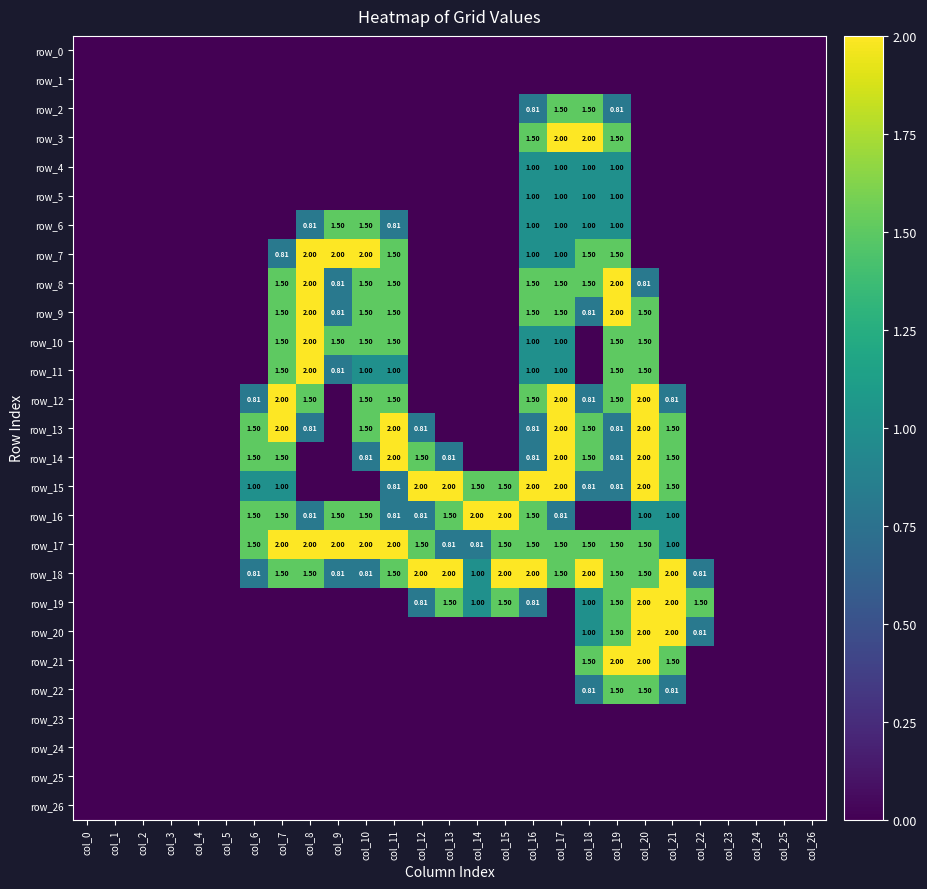

Reading left to right, extract all data points from this chart.

row_0: 0.0	0.0	0.0	0.0	0.0	0.0	0.0	0.0	0.0	0.0	0.0	0.0	0.0	0.0	0.0	0.0	0.0	0.0	0.0	0.0	0.0	0.0	0.0	0.0	0.0	0.0	0.0
row_1: 0.0	0.0	0.0	0.0	0.0	0.0	0.0	0.0	0.0	0.0	0.0	0.0	0.0	0.0	0.0	0.0	0.0	0.0	0.0	0.0	0.0	0.0	0.0	0.0	0.0	0.0	0.0
row_2: 0.0	0.0	0.0	0.0	0.0	0.0	0.0	0.0	0.0	0.0	0.0	0.0	0.0	0.0	0.0	0.0	0.8	1.5	1.5	0.8	0.0	0.0	0.0	0.0	0.0	0.0	0.0
row_3: 0.0	0.0	0.0	0.0	0.0	0.0	0.0	0.0	0.0	0.0	0.0	0.0	0.0	0.0	0.0	0.0	1.5	2.0	2.0	1.5	0.0	0.0	0.0	0.0	0.0	0.0	0.0
row_4: 0.0	0.0	0.0	0.0	0.0	0.0	0.0	0.0	0.0	0.0	0.0	0.0	0.0	0.0	0.0	0.0	1.0	1.0	1.0	1.0	0.0	0.0	0.0	0.0	0.0	0.0	0.0
row_5: 0.0	0.0	0.0	0.0	0.0	0.0	0.0	0.0	0.0	0.0	0.0	0.0	0.0	0.0	0.0	0.0	1.0	1.0	1.0	1.0	0.0	0.0	0.0	0.0	0.0	0.0	0.0
row_6: 0.0	0.0	0.0	0.0	0.0	0.0	0.0	0.0	0.8	1.5	1.5	0.8	0.0	0.0	0.0	0.0	1.0	1.0	1.0	1.0	0.0	0.0	0.0	0.0	0.0	0.0	0.0
row_7: 0.0	0.0	0.0	0.0	0.0	0.0	0.0	0.8	2.0	2.0	2.0	1.5	0.0	0.0	0.0	0.0	1.0	1.0	1.5	1.5	0.0	0.0	0.0	0.0	0.0	0.0	0.0
row_8: 0.0	0.0	0.0	0.0	0.0	0.0	0.0	1.5	2.0	0.8	1.5	1.5	0.0	0.0	0.0	0.0	1.5	1.5	1.5	2.0	0.8	0.0	0.0	0.0	0.0	0.0	0.0
row_9: 0.0	0.0	0.0	0.0	0.0	0.0	0.0	1.5	2.0	0.8	1.5	1.5	0.0	0.0	0.0	0.0	1.5	1.5	0.8	2.0	1.5	0.0	0.0	0.0	0.0	0.0	0.0
row_10: 0.0	0.0	0.0	0.0	0.0	0.0	0.0	1.5	2.0	1.5	1.5	1.5	0.0	0.0	0.0	0.0	1.0	1.0	0.0	1.5	1.5	0.0	0.0	0.0	0.0	0.0	0.0
row_11: 0.0	0.0	0.0	0.0	0.0	0.0	0.0	1.5	2.0	0.8	1.0	1.0	0.0	0.0	0.0	0.0	1.0	1.0	0.0	1.5	1.5	0.0	0.0	0.0	0.0	0.0	0.0
row_12: 0.0	0.0	0.0	0.0	0.0	0.0	0.8	2.0	1.5	0.0	1.5	1.5	0.0	0.0	0.0	0.0	1.5	2.0	0.8	1.5	2.0	0.8	0.0	0.0	0.0	0.0	0.0
row_13: 0.0	0.0	0.0	0.0	0.0	0.0	1.5	2.0	0.8	0.0	1.5	2.0	0.8	0.0	0.0	0.0	0.8	2.0	1.5	0.8	2.0	1.5	0.0	0.0	0.0	0.0	0.0
row_14: 0.0	0.0	0.0	0.0	0.0	0.0	1.5	1.5	0.0	0.0	0.8	2.0	1.5	0.8	0.0	0.0	0.8	2.0	1.5	0.8	2.0	1.5	0.0	0.0	0.0	0.0	0.0
row_15: 0.0	0.0	0.0	0.0	0.0	0.0	1.0	1.0	0.0	0.0	0.0	0.8	2.0	2.0	1.5	1.5	2.0	2.0	0.8	0.8	2.0	1.5	0.0	0.0	0.0	0.0	0.0
row_16: 0.0	0.0	0.0	0.0	0.0	0.0	1.5	1.5	0.8	1.5	1.5	0.8	0.8	1.5	2.0	2.0	1.5	0.8	0.0	0.0	1.0	1.0	0.0	0.0	0.0	0.0	0.0
row_17: 0.0	0.0	0.0	0.0	0.0	0.0	1.5	2.0	2.0	2.0	2.0	2.0	1.5	0.8	0.8	1.5	1.5	1.5	1.5	1.5	1.5	1.0	0.0	0.0	0.0	0.0	0.0
row_18: 0.0	0.0	0.0	0.0	0.0	0.0	0.8	1.5	1.5	0.8	0.8	1.5	2.0	2.0	1.0	2.0	2.0	1.5	2.0	1.5	1.5	2.0	0.8	0.0	0.0	0.0	0.0
row_19: 0.0	0.0	0.0	0.0	0.0	0.0	0.0	0.0	0.0	0.0	0.0	0.0	0.8	1.5	1.0	1.5	0.8	0.0	1.0	1.5	2.0	2.0	1.5	0.0	0.0	0.0	0.0
row_20: 0.0	0.0	0.0	0.0	0.0	0.0	0.0	0.0	0.0	0.0	0.0	0.0	0.0	0.0	0.0	0.0	0.0	0.0	1.0	1.5	2.0	2.0	0.8	0.0	0.0	0.0	0.0
row_21: 0.0	0.0	0.0	0.0	0.0	0.0	0.0	0.0	0.0	0.0	0.0	0.0	0.0	0.0	0.0	0.0	0.0	0.0	1.5	2.0	2.0	1.5	0.0	0.0	0.0	0.0	0.0
row_22: 0.0	0.0	0.0	0.0	0.0	0.0	0.0	0.0	0.0	0.0	0.0	0.0	0.0	0.0	0.0	0.0	0.0	0.0	0.8	1.5	1.5	0.8	0.0	0.0	0.0	0.0	0.0
row_23: 0.0	0.0	0.0	0.0	0.0	0.0	0.0	0.0	0.0	0.0	0.0	0.0	0.0	0.0	0.0	0.0	0.0	0.0	0.0	0.0	0.0	0.0	0.0	0.0	0.0	0.0	0.0
row_24: 0.0	0.0	0.0	0.0	0.0	0.0	0.0	0.0	0.0	0.0	0.0	0.0	0.0	0.0	0.0	0.0	0.0	0.0	0.0	0.0	0.0	0.0	0.0	0.0	0.0	0.0	0.0
row_25: 0.0	0.0	0.0	0.0	0.0	0.0	0.0	0.0	0.0	0.0	0.0	0.0	0.0	0.0	0.0	0.0	0.0	0.0	0.0	0.0	0.0	0.0	0.0	0.0	0.0	0.0	0.0
row_26: 0.0	0.0	0.0	0.0	0.0	0.0	0.0	0.0	0.0	0.0	0.0	0.0	0.0	0.0	0.0	0.0	0.0	0.0	0.0	0.0	0.0	0.0	0.0	0.0	0.0	0.0	0.0